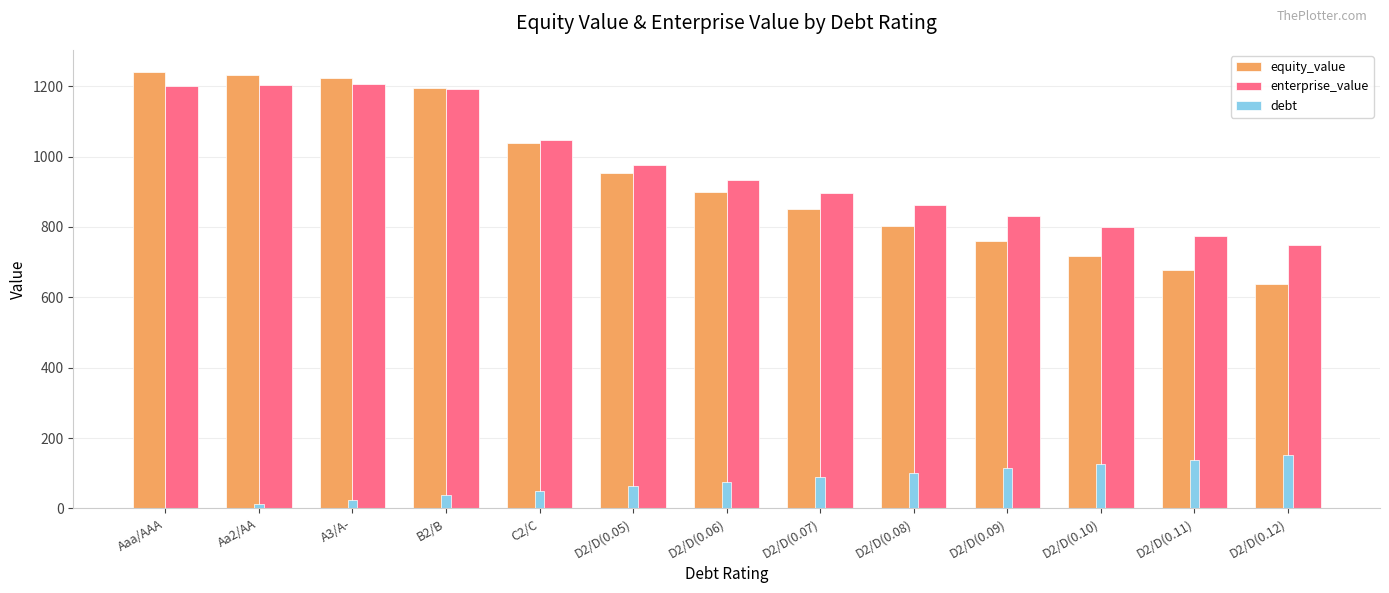

What is the total value across all series at D2/D(0.09)?

1703.0